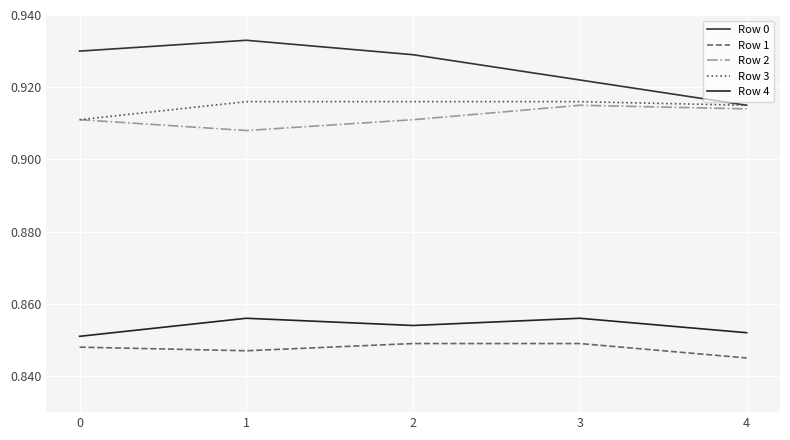

How many interior local peaks does the Row 0 series have?

1